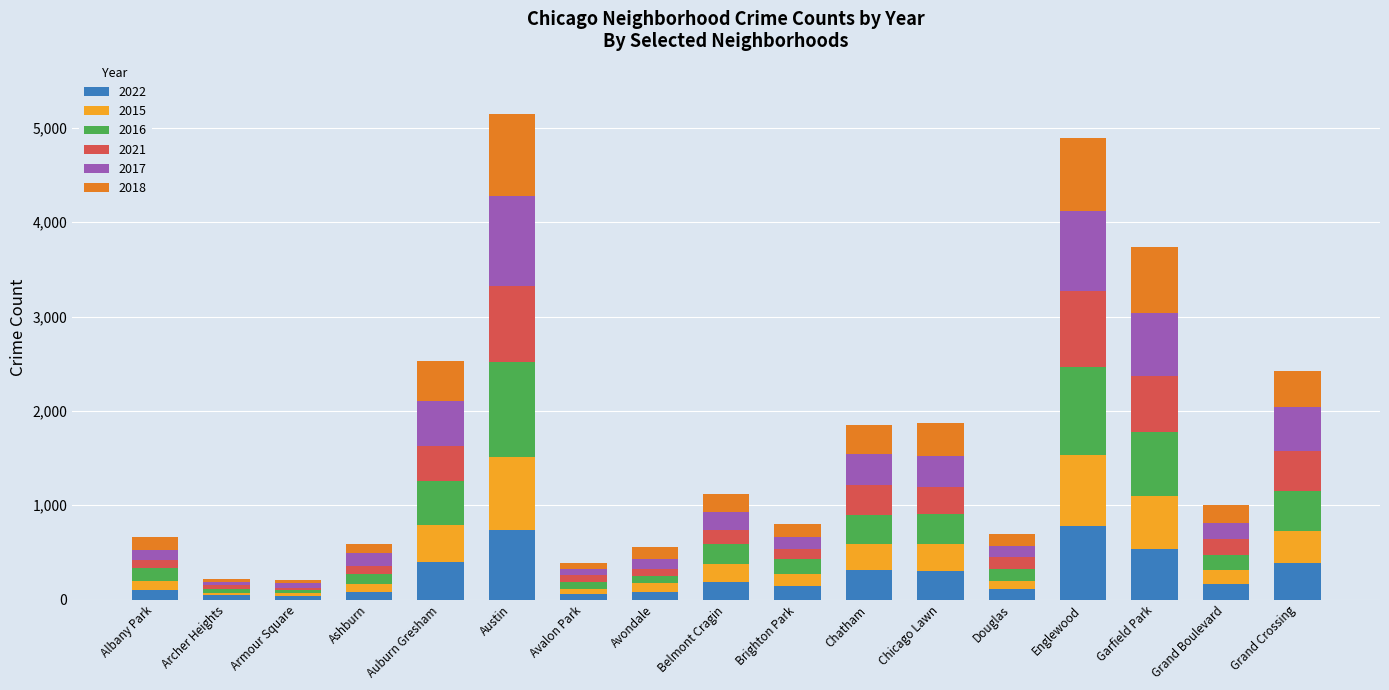

The 2022 series shows 1115 at Englewood. True or false?

False